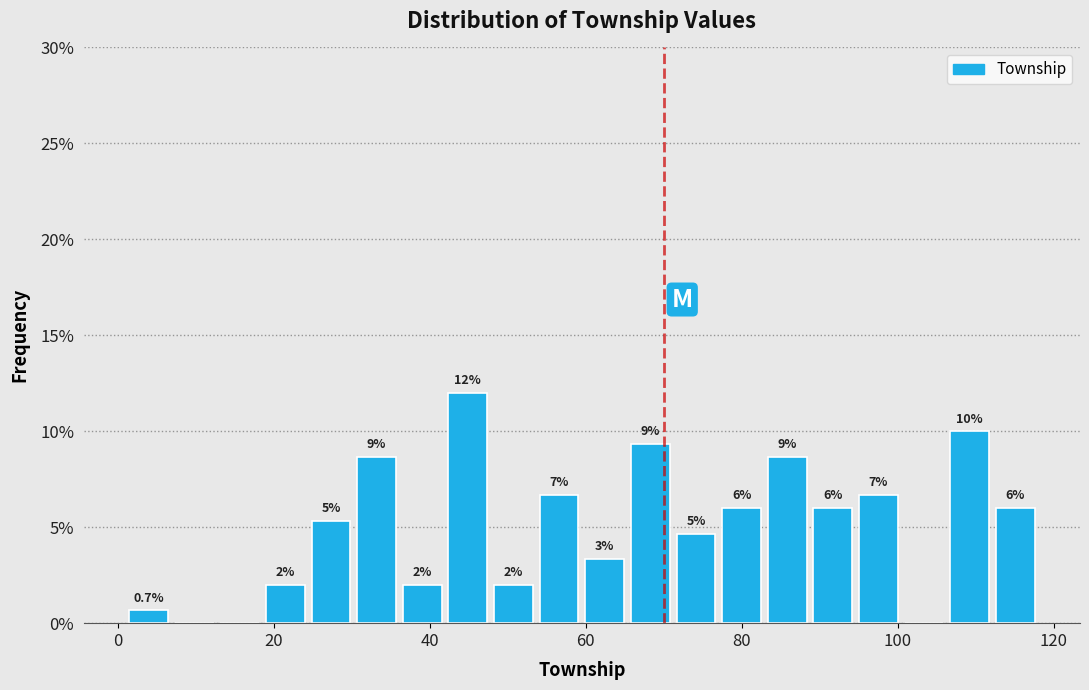

Read against the x-axis, roughly where is the centre of the tallest bar?

44